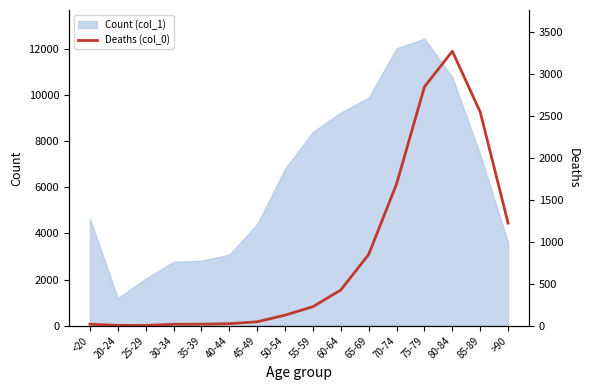

What is the label of the 15th point from the right?

20-24